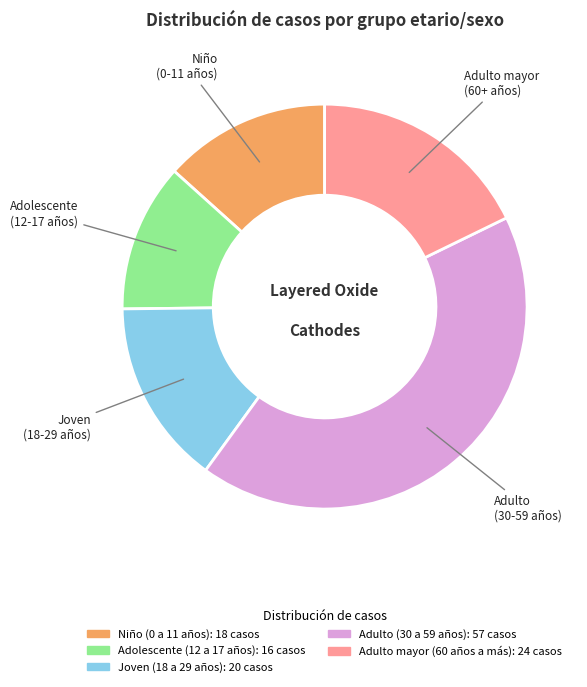

Is Adulto (30 a 59 años) the majority of the pie?

No